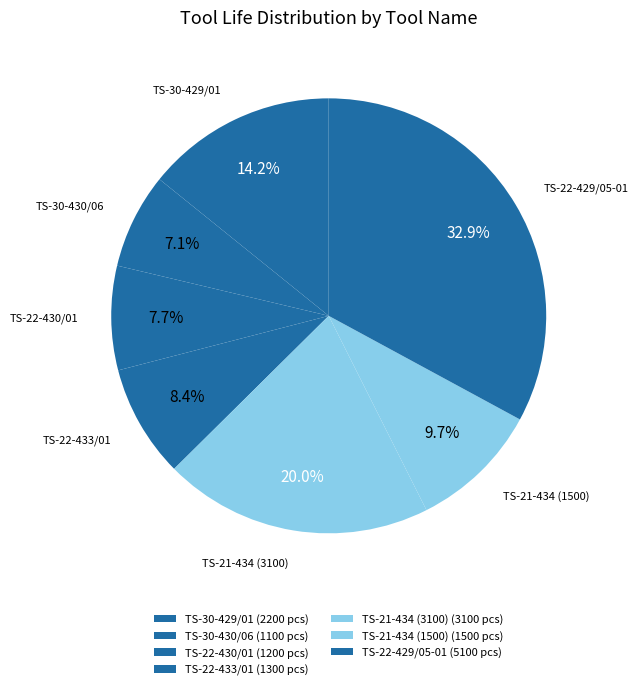

Count the number of slices in the pie.

7